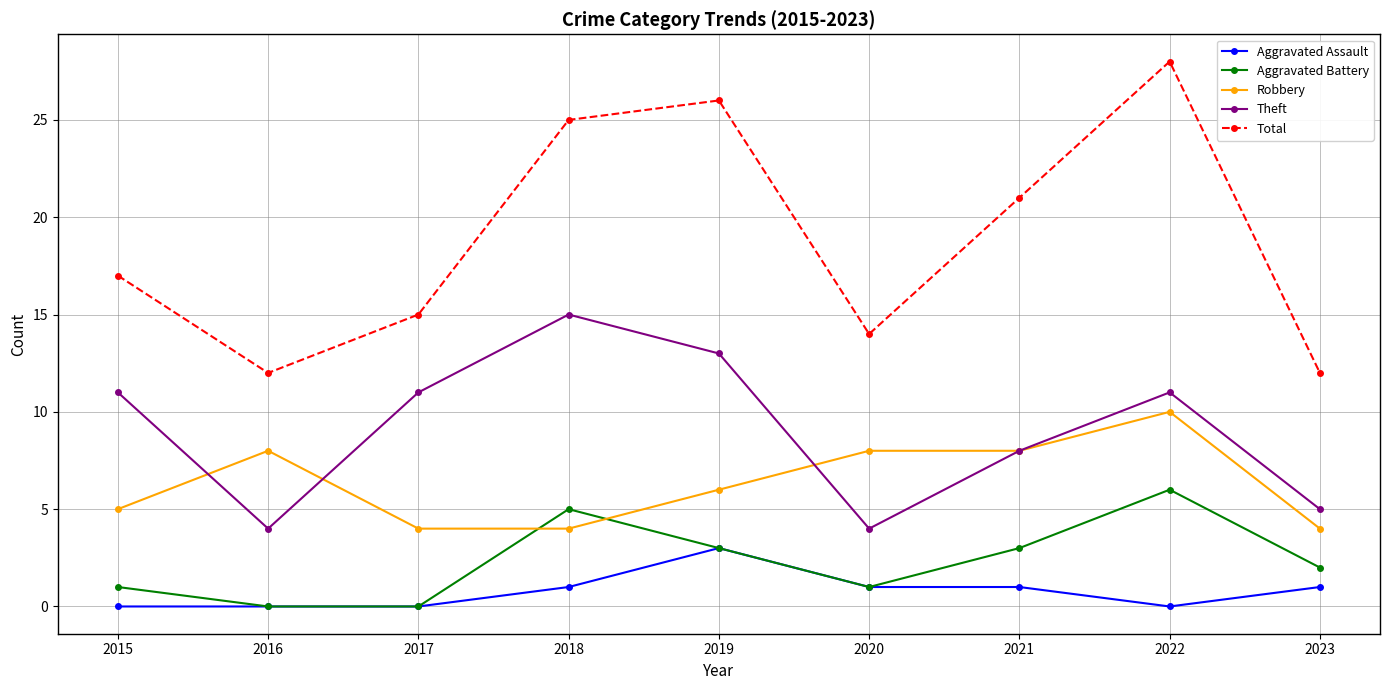

True or false: Aggravated Battery and Total cross at least once.

False